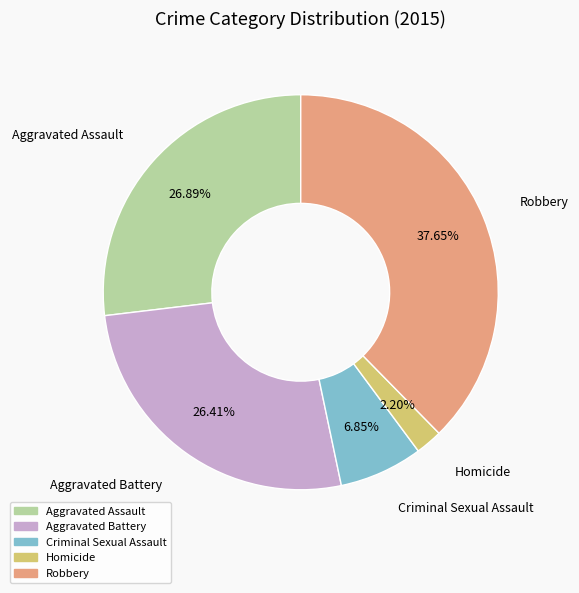

To the nearest percent, what is the difference between the largest and smallest slice percentages?

35%